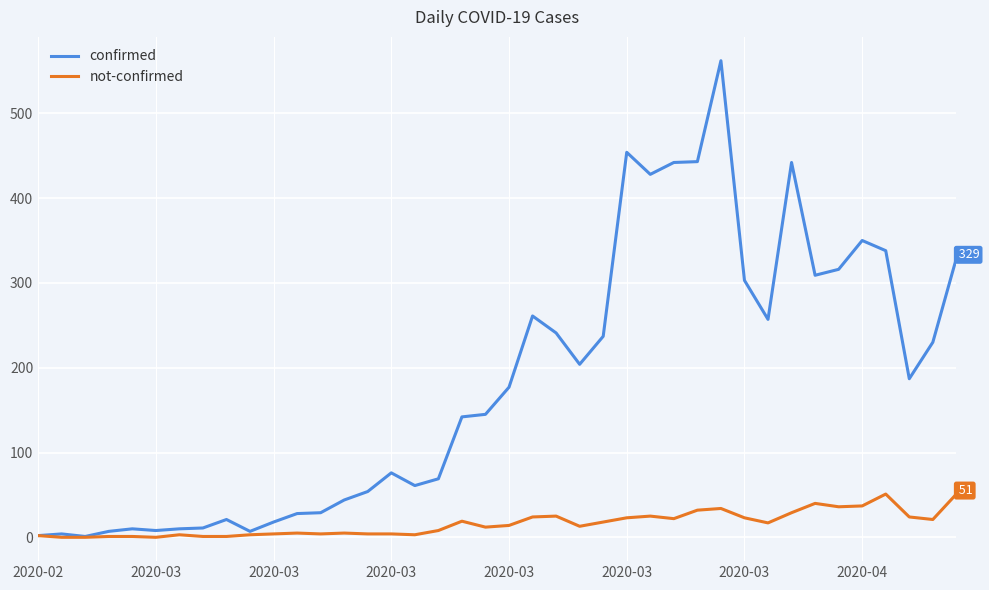

What is the maximum value for confirmed?

562